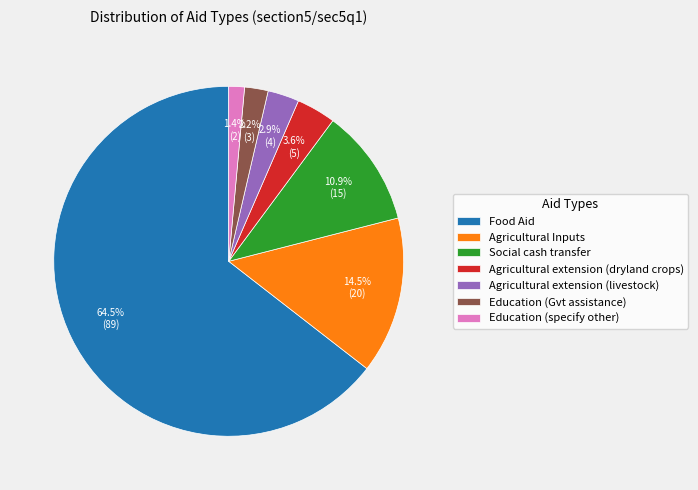

What is the largest slice in the pie chart?

Food Aid